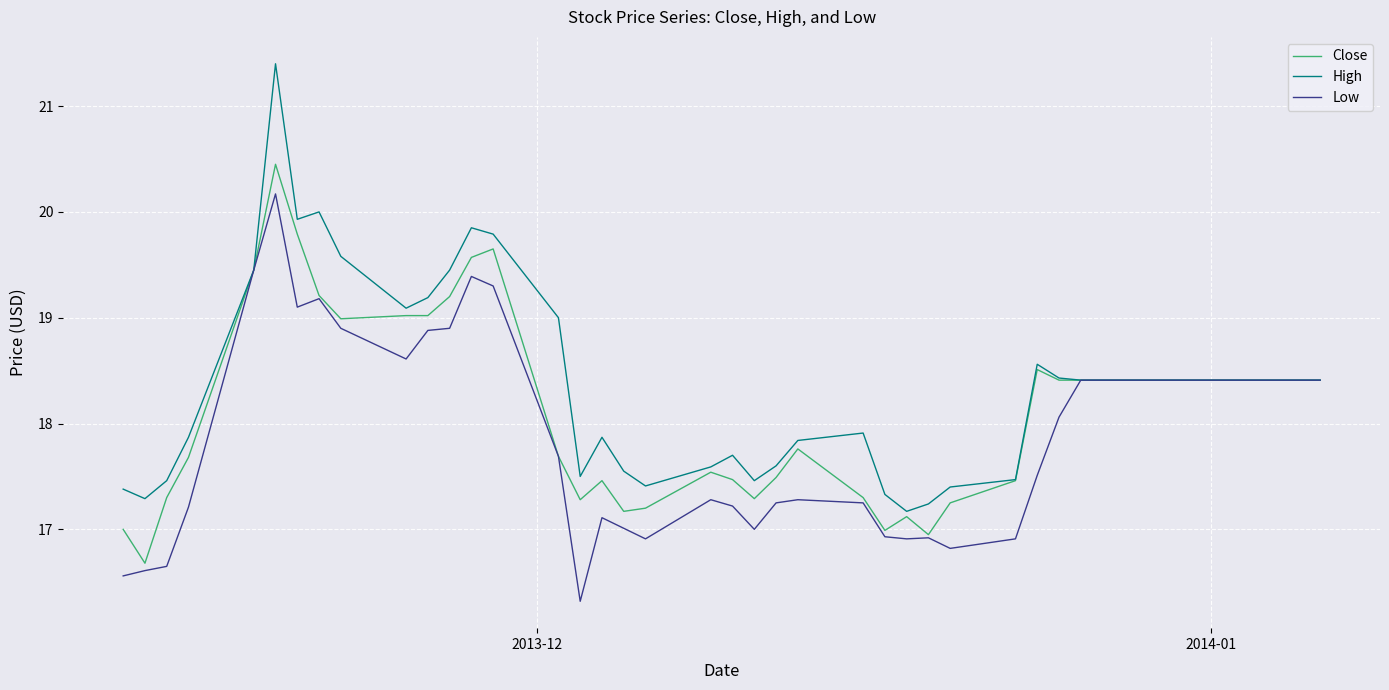

List the series in order of their peak value, lowest first.

Low, Close, High